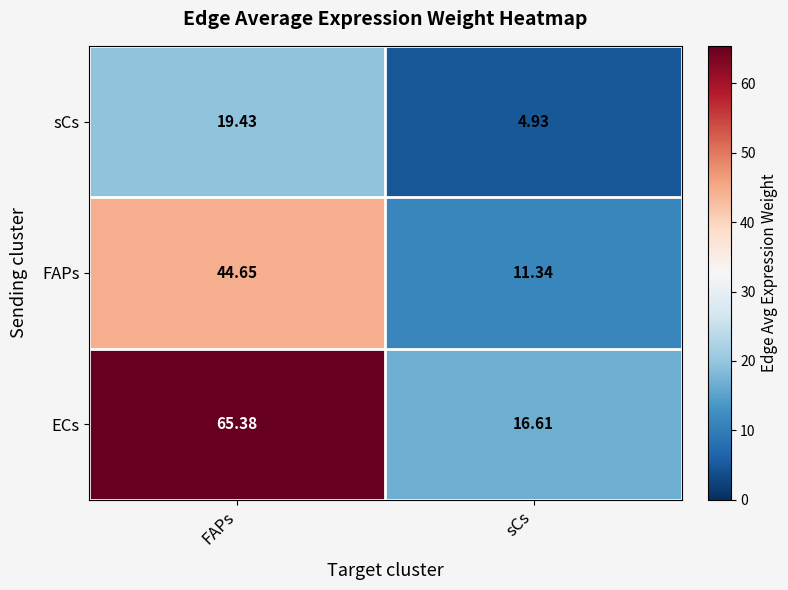

Which series has the widest spread of values?

ECs